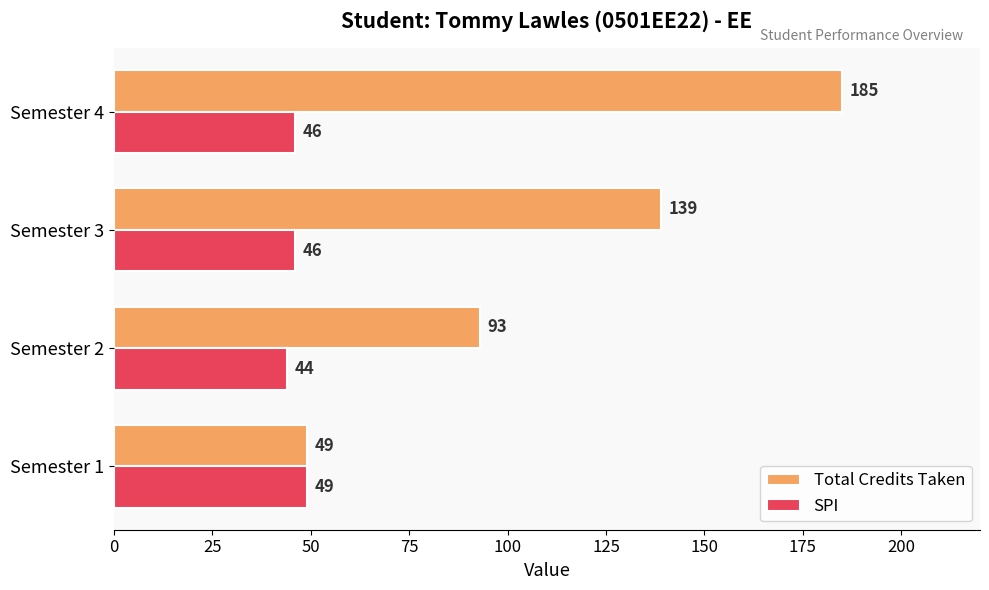

What is the average value of the SPI series?

46